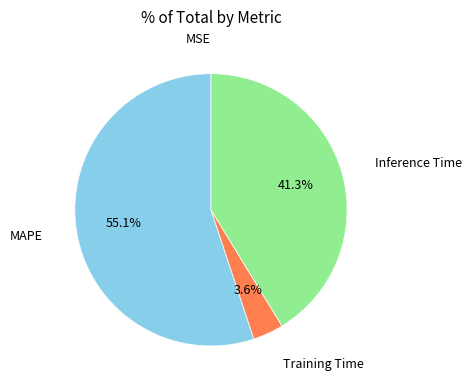

Which slice is the largest?

MAPE